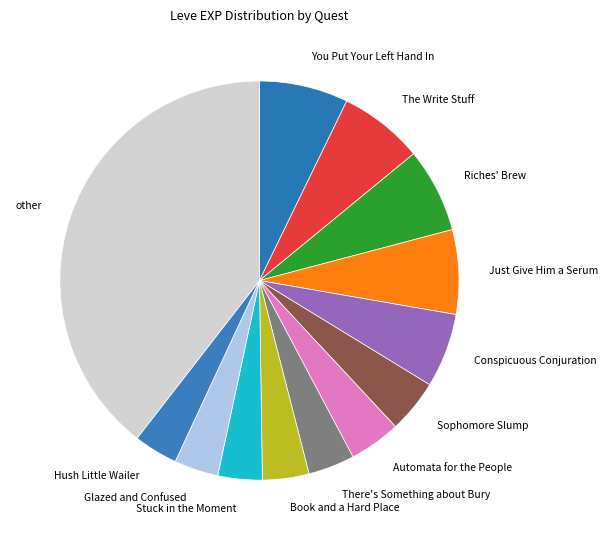

Which slice is the largest?

other